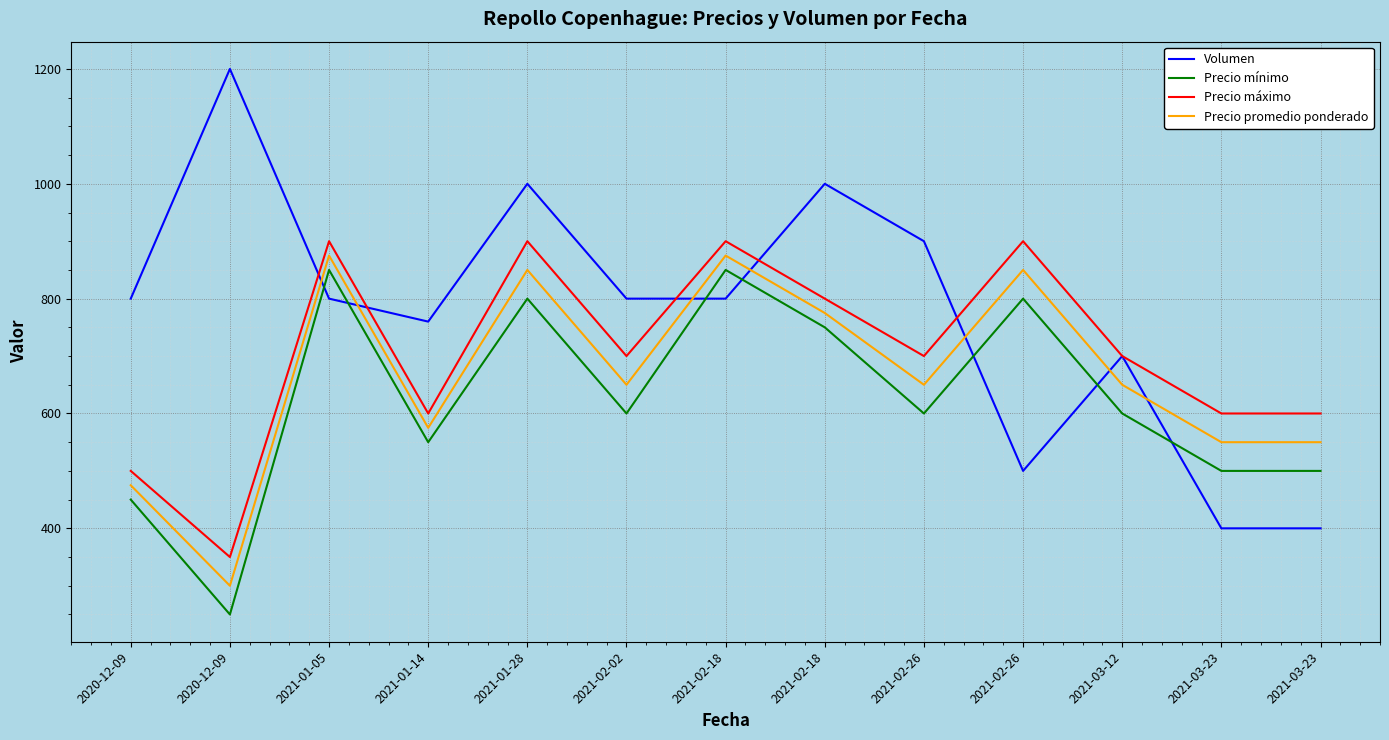

What are all the series names shown in the legend?

Volumen, Precio mínimo, Precio máximo, Precio promedio ponderado